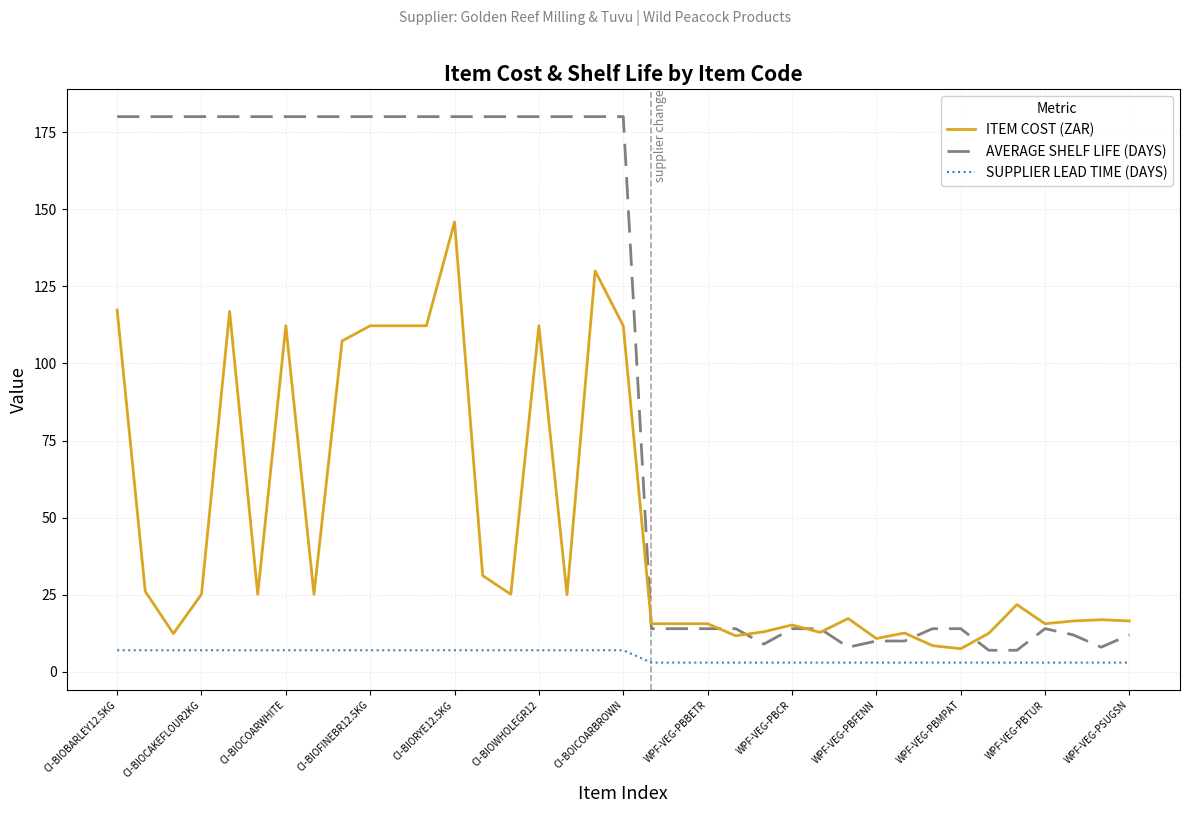

What is the minimum value for AVERAGE SHELF LIFE (DAYS)?

7.0